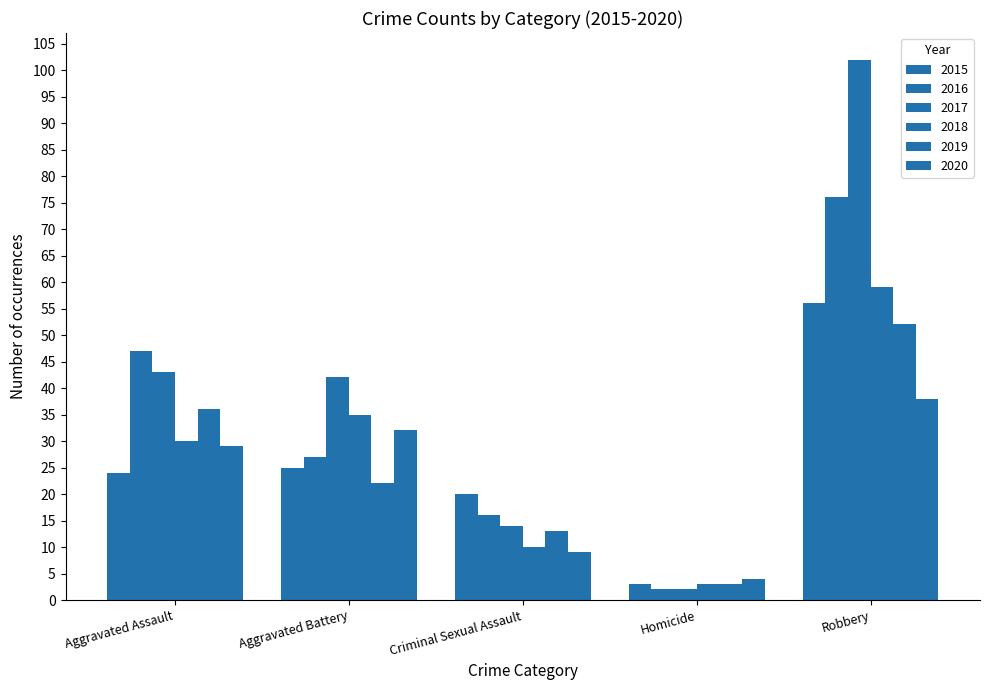

How many bars are there in total?

30